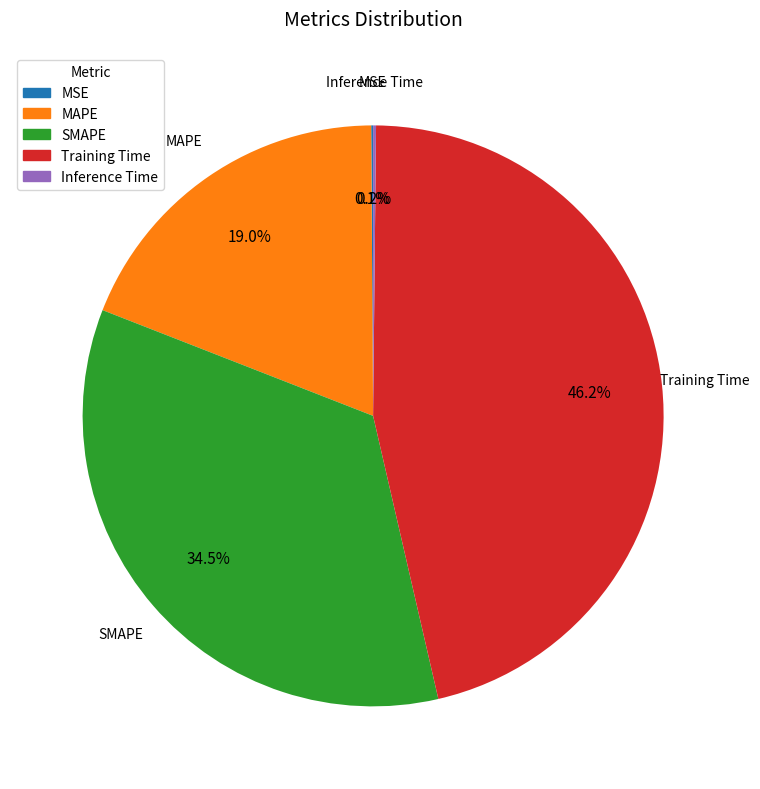

To the nearest percent, what is the average slice percentage?

20%